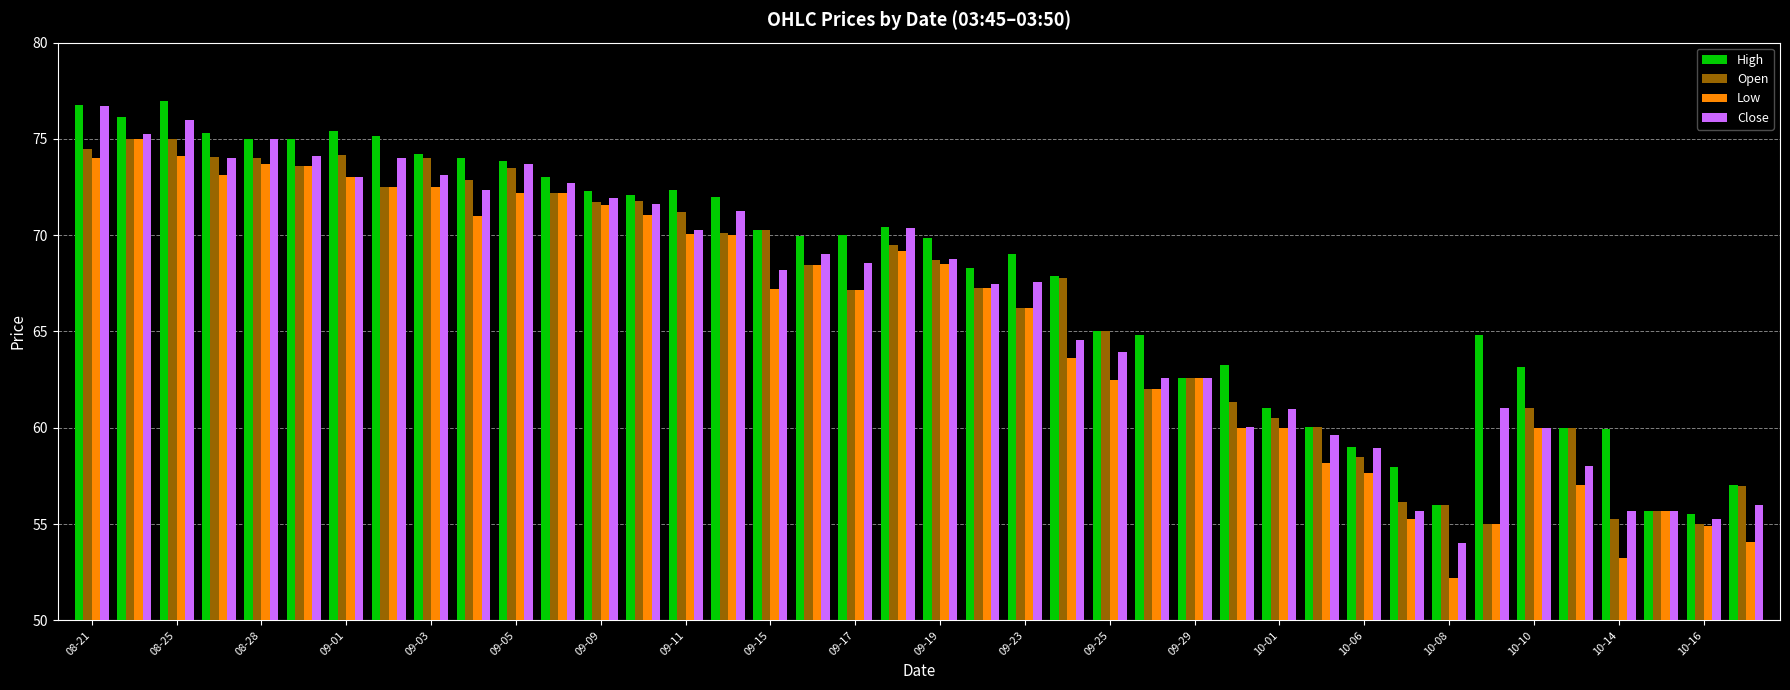

Are the bars grouped side by side (vs. stacked)?

Yes